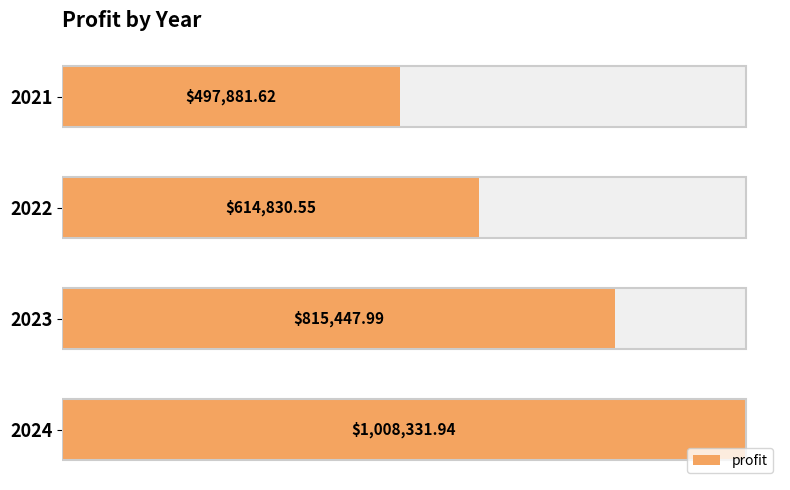

The value at 2023 is 1323091.6. True or false?

False